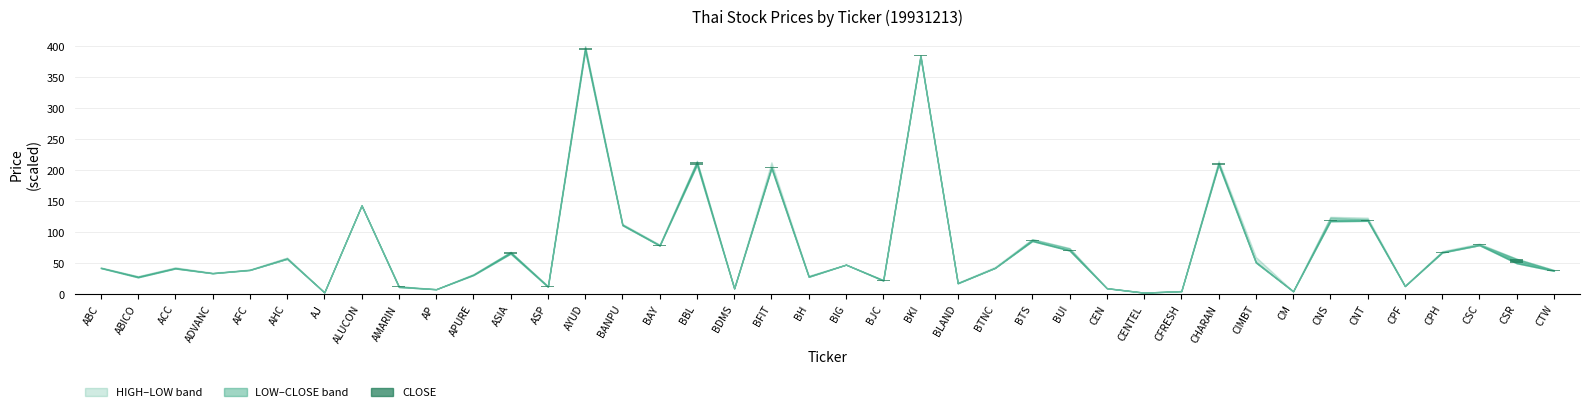

How many categories are shown in the chart?

40